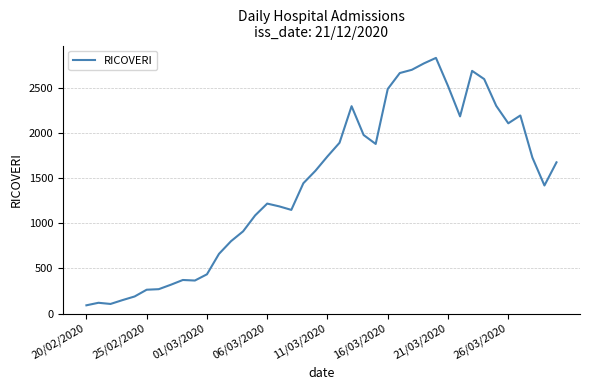

How many series are shown in this chart?

1